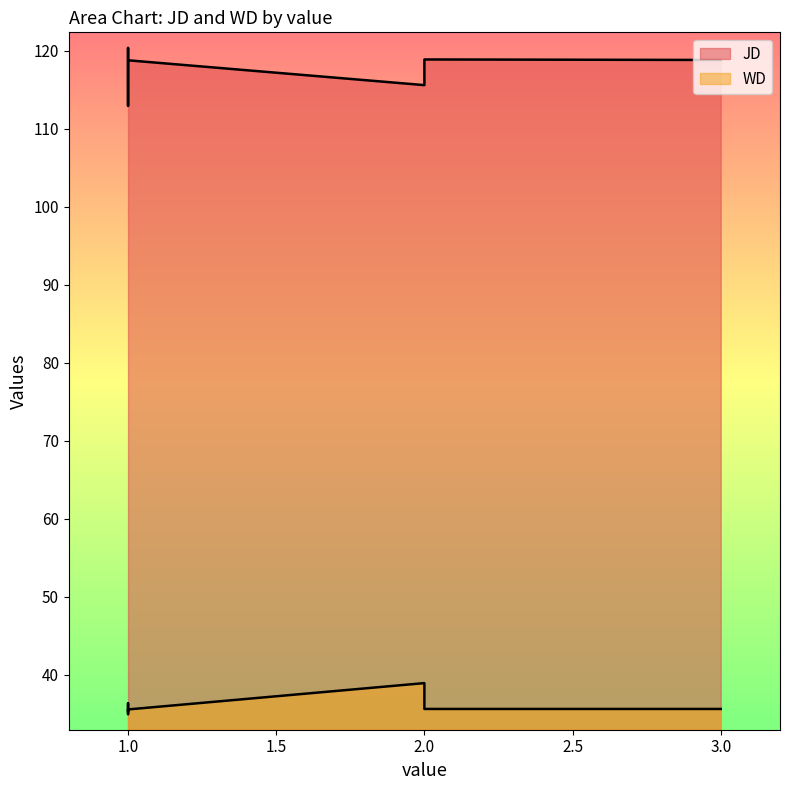

What is the difference between the highest and lowest values at 2?

76.7